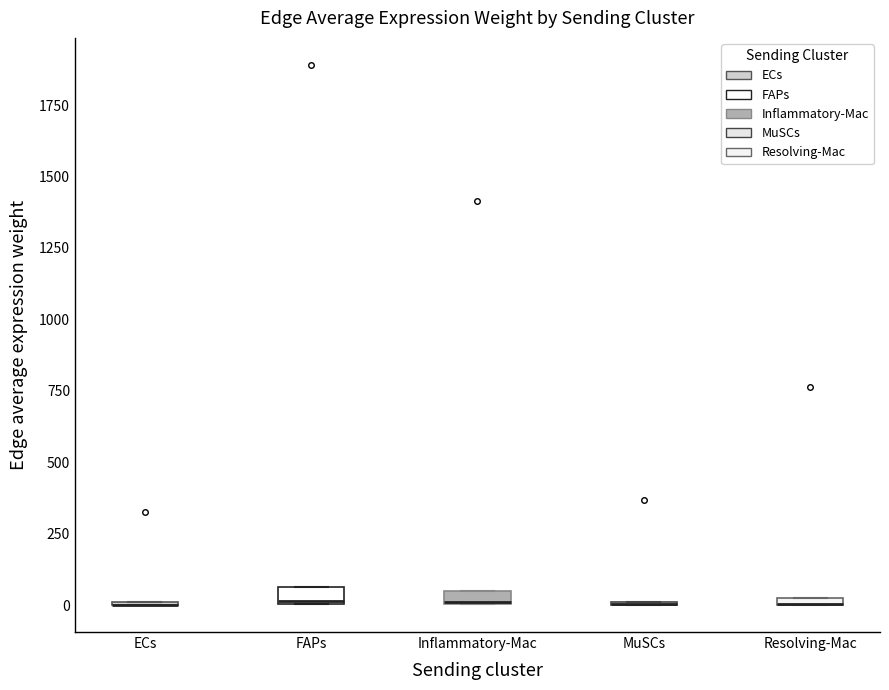

Where is the upper edge of the box for Inflammatory-Mac on the y-axis? The values are not printed on the chart, so give them approximately, as read against the axis.

50